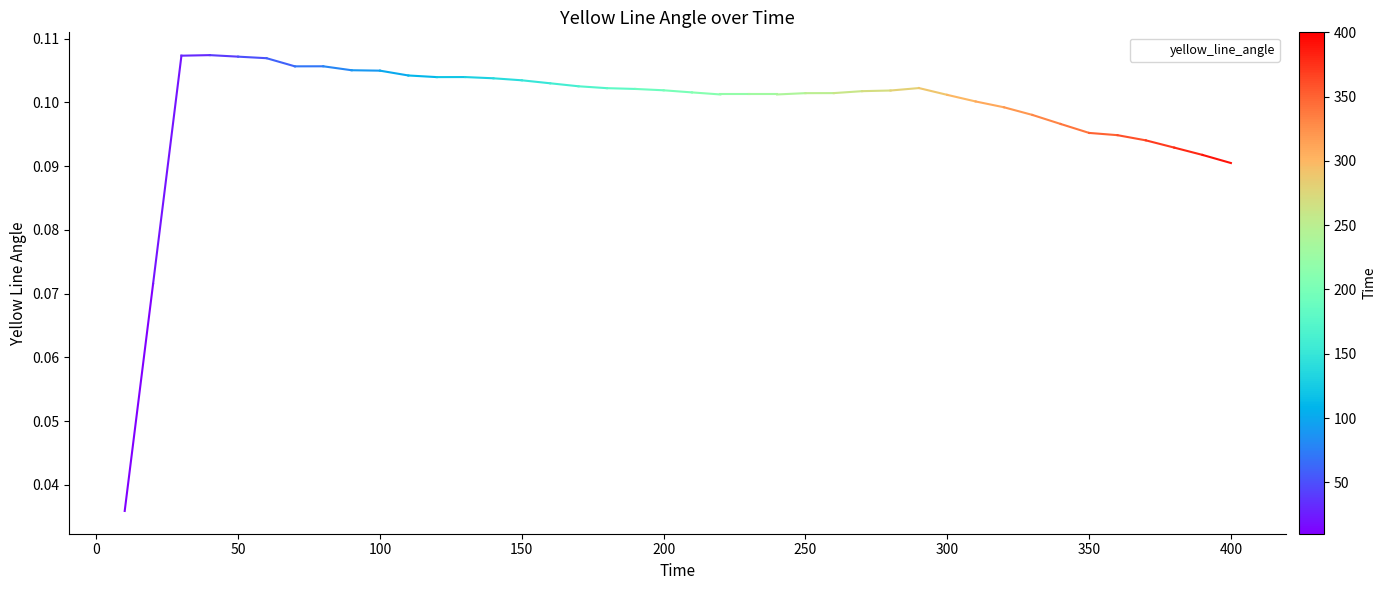

How many lines are shown in the chart?

1